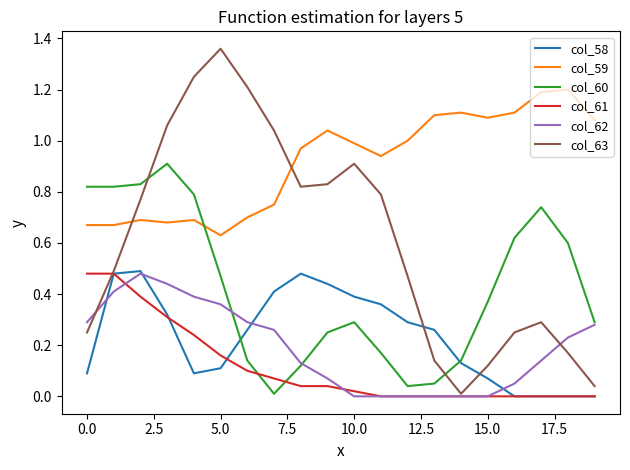

What are all the series names shown in the legend?

col_58, col_59, col_60, col_61, col_62, col_63